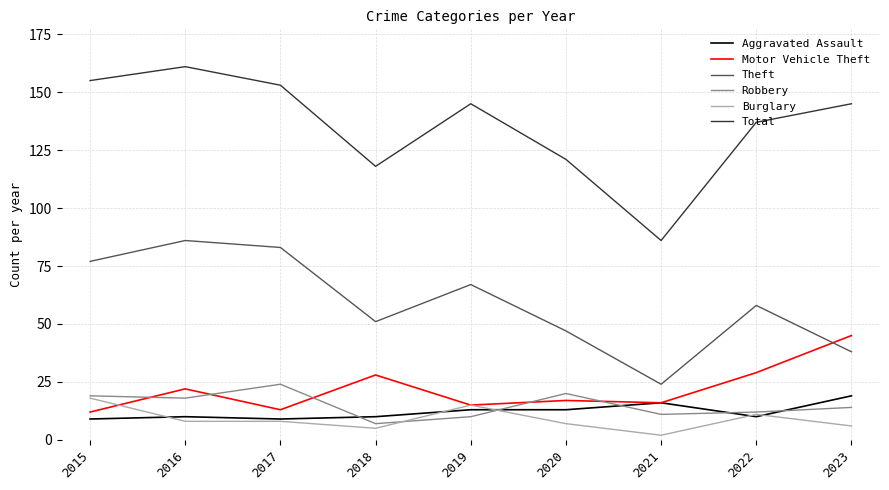

Which series has the largest range (max minus min)?

Total